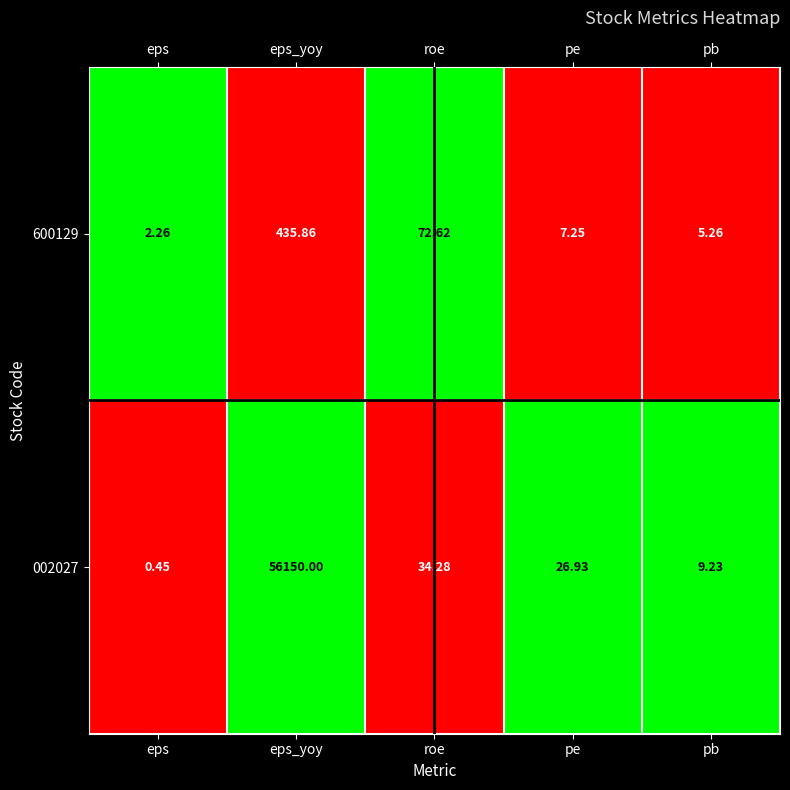

Rank the series at pb from lowest to highest value.

600129, 002027